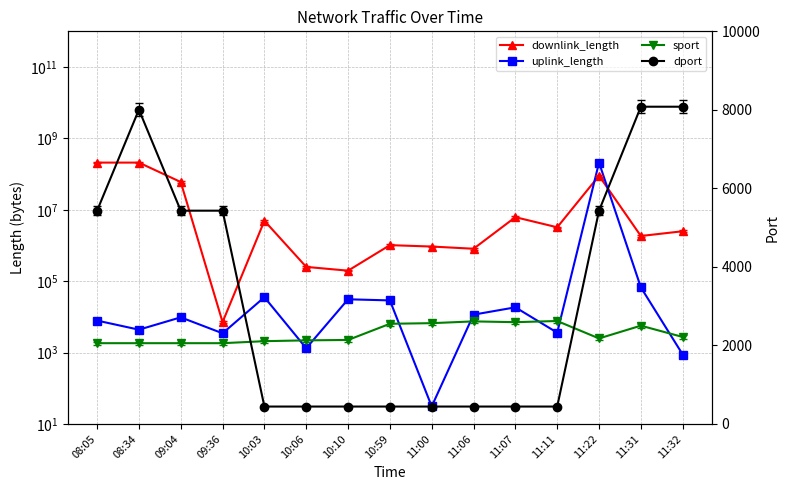

What is the sum of all dport values?

49437